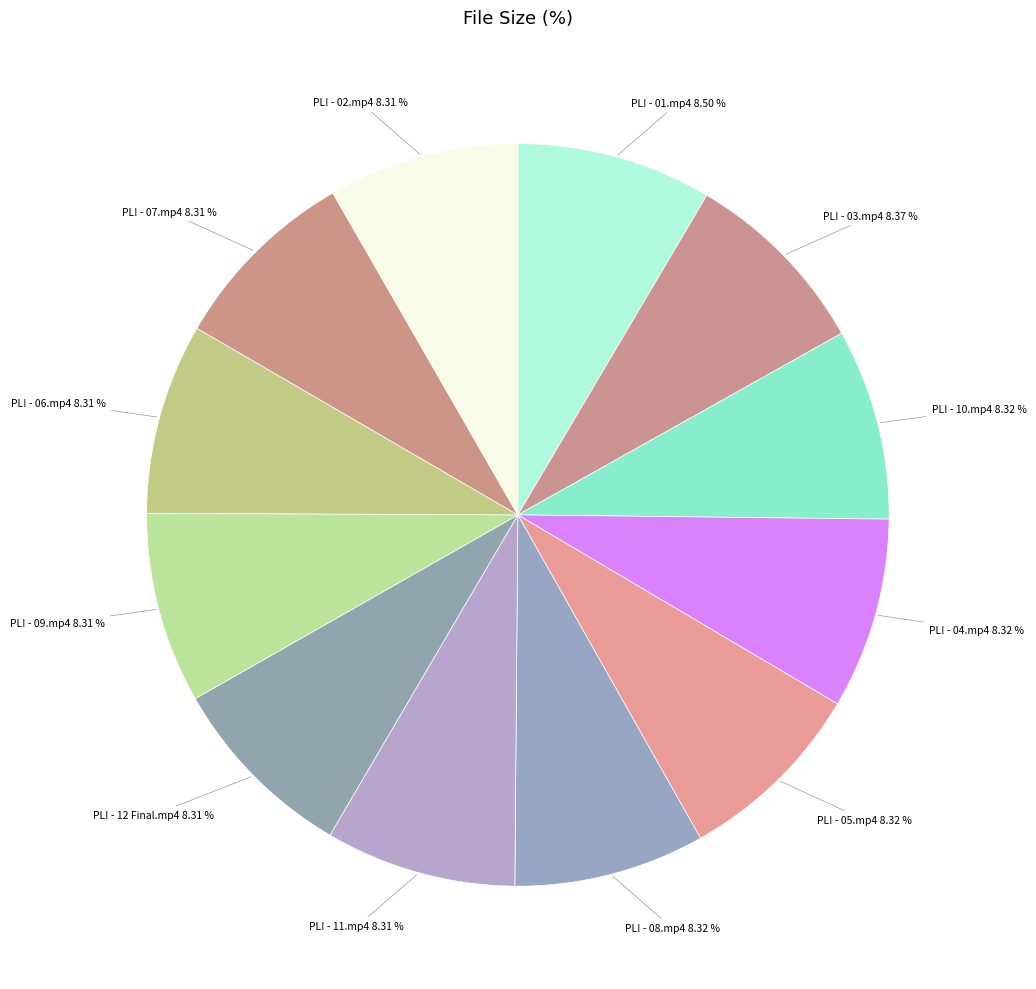

How many segments does this pie chart have?

12